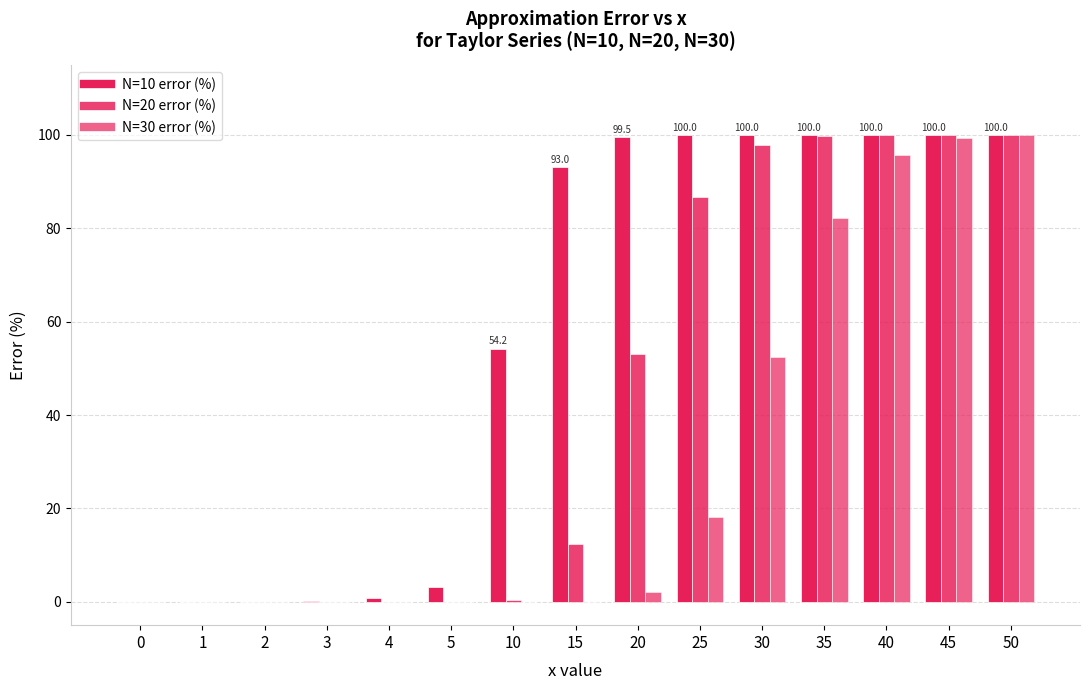

Count the number of categories in the chart.

15